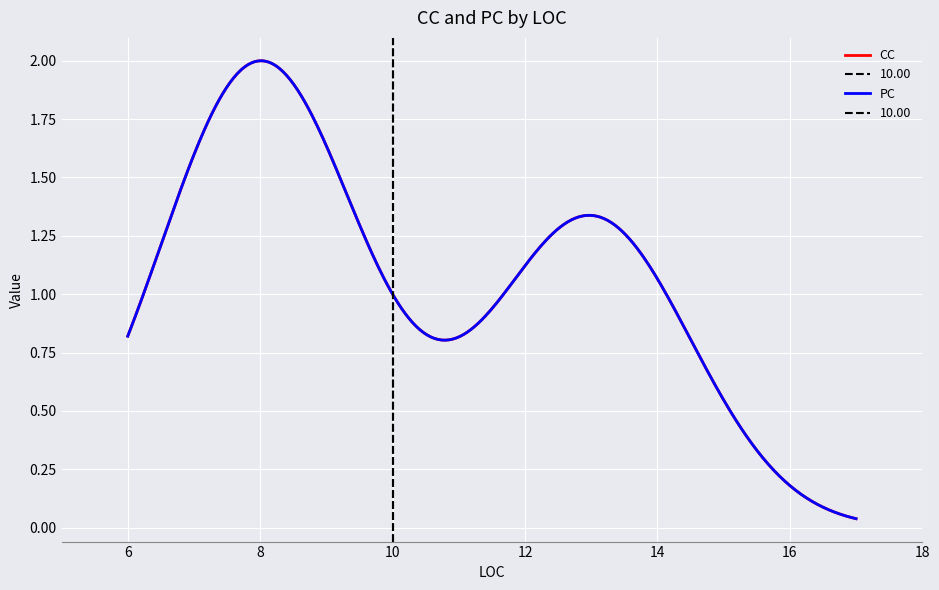

What are all the series names shown in the legend?

CC, PC